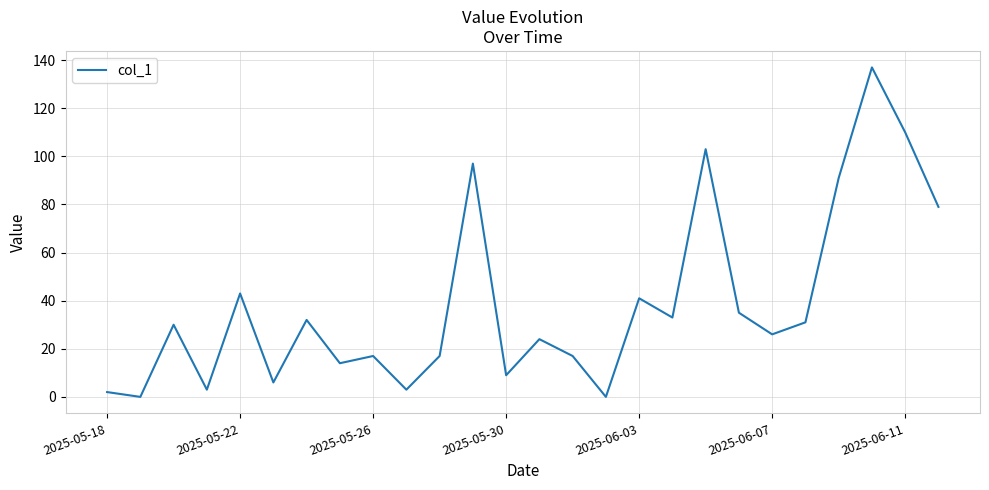

Reading left to right, what are all the values shown in this chart?

2	0	30	3	43	6	32	14	17	3	17	97	9	24	17	0	41	33	103	35	26	31	91	137	110	79